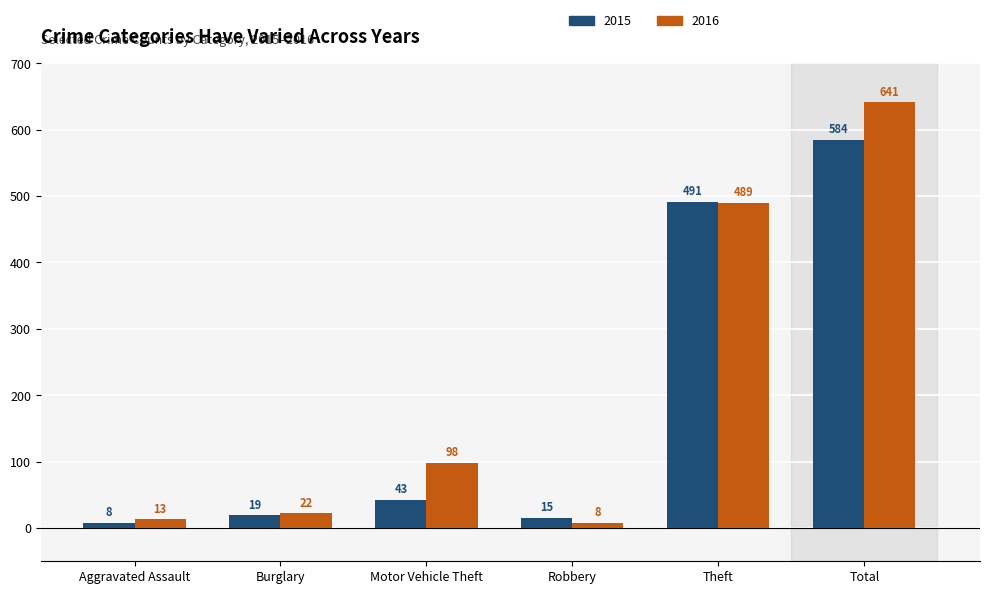

Are the bars grouped side by side (vs. stacked)?

Yes